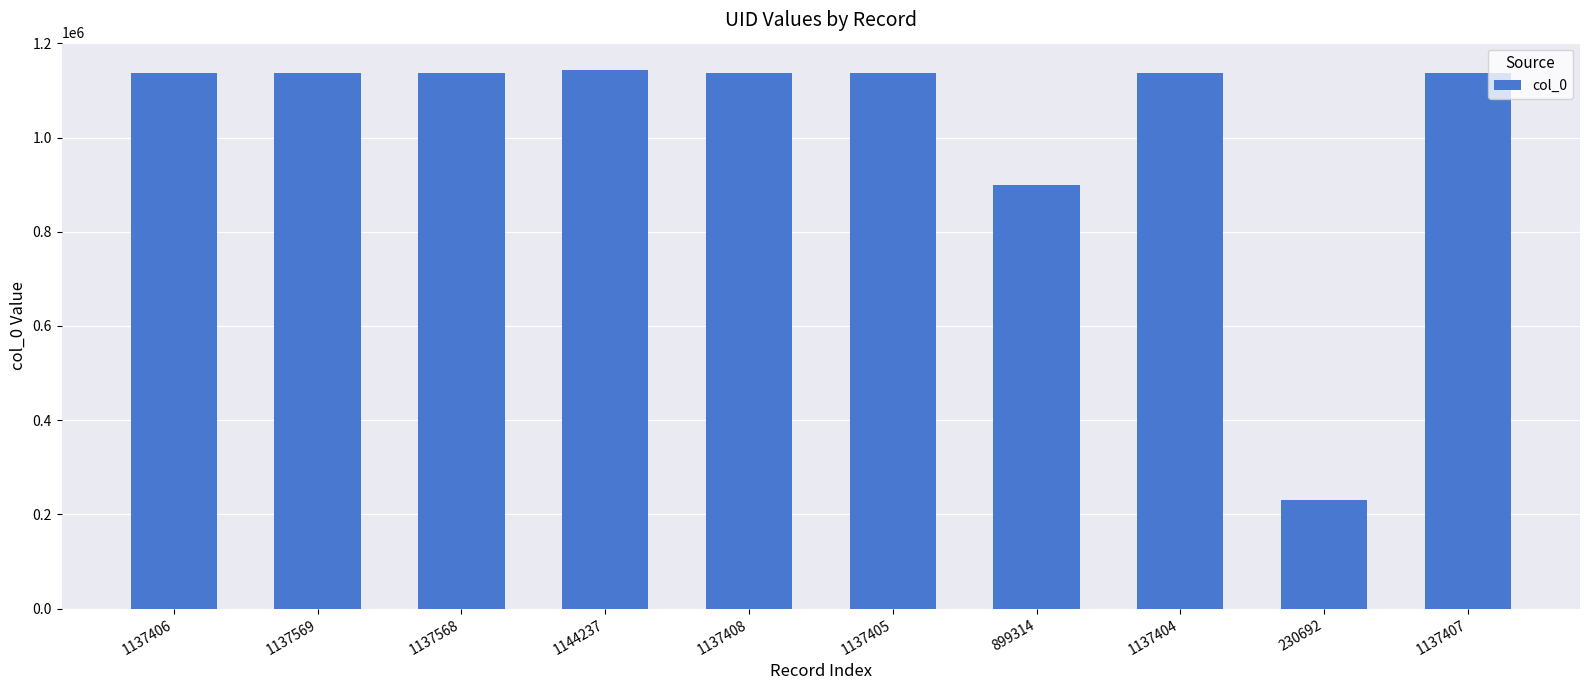

Which label corresponds to the smallest value in the chart?

230692